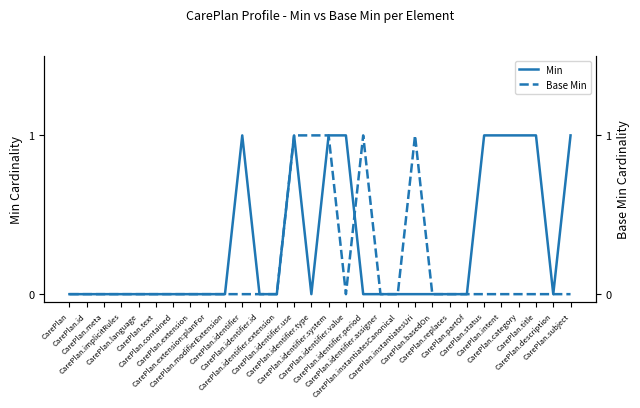

What position from the left is CarePlan.identifier.use?

14